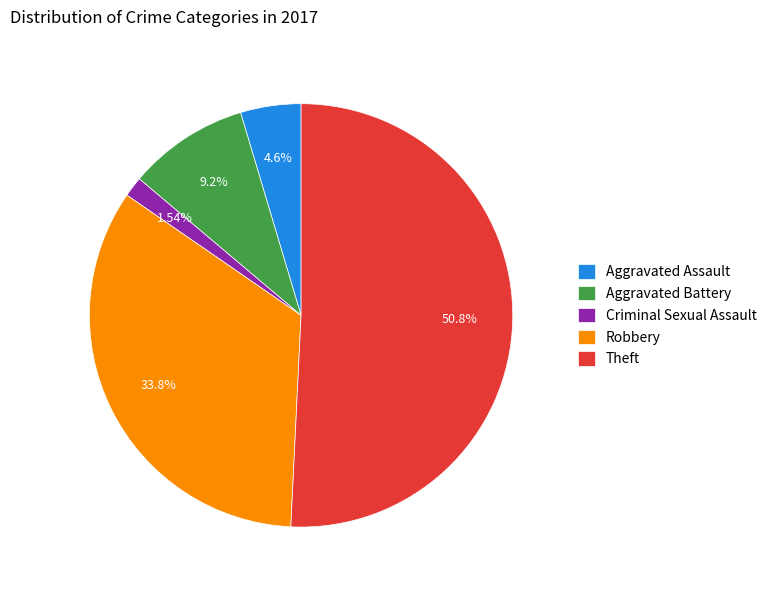

The Aggravated Battery slice represents 24% of the pie. True or false?

False